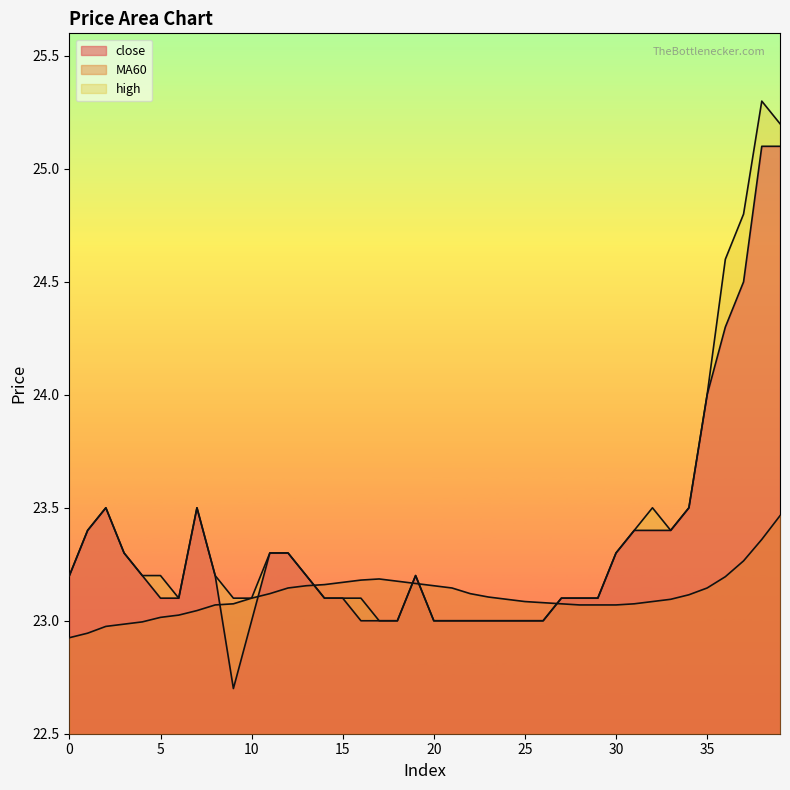

At which label is MA60 closest to 23?

4